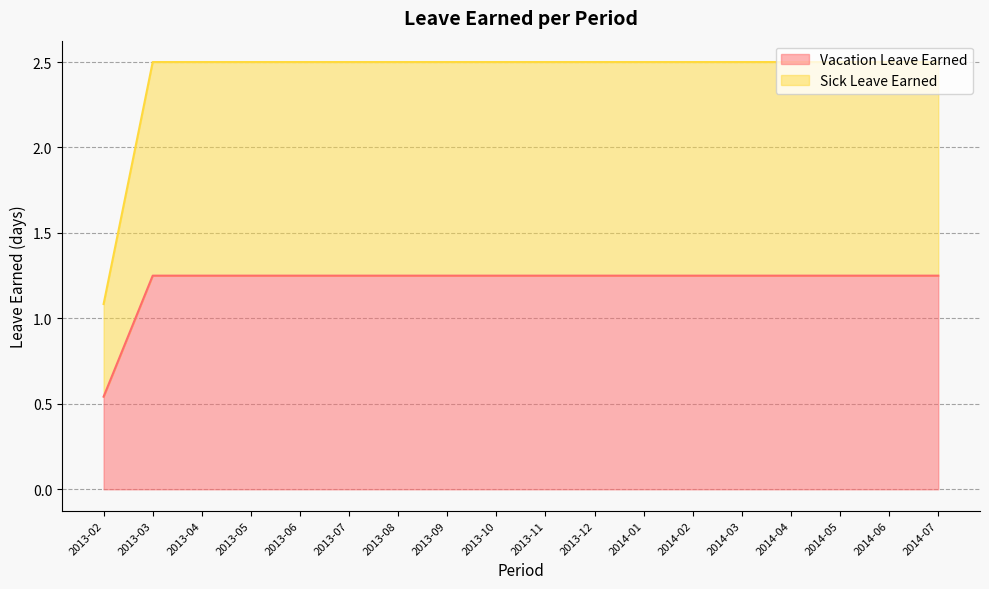

Rank the series by their average value, from lowest to highest.

Vacation Leave Earned, Sick Leave Earned